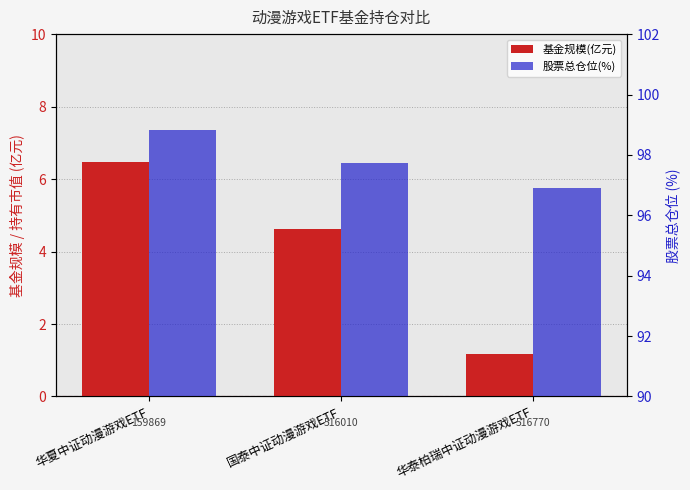

The 基金规模(亿元) series shows 2.1 at 华泰柏瑞中证动漫游戏ETF. True or false?

False